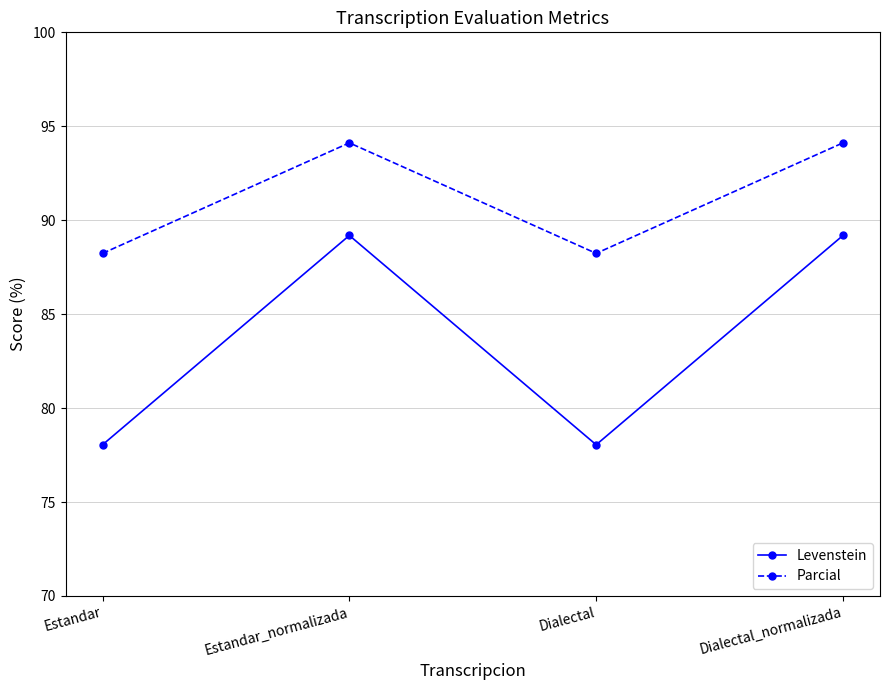

Does the chart have visible grid lines?

Yes